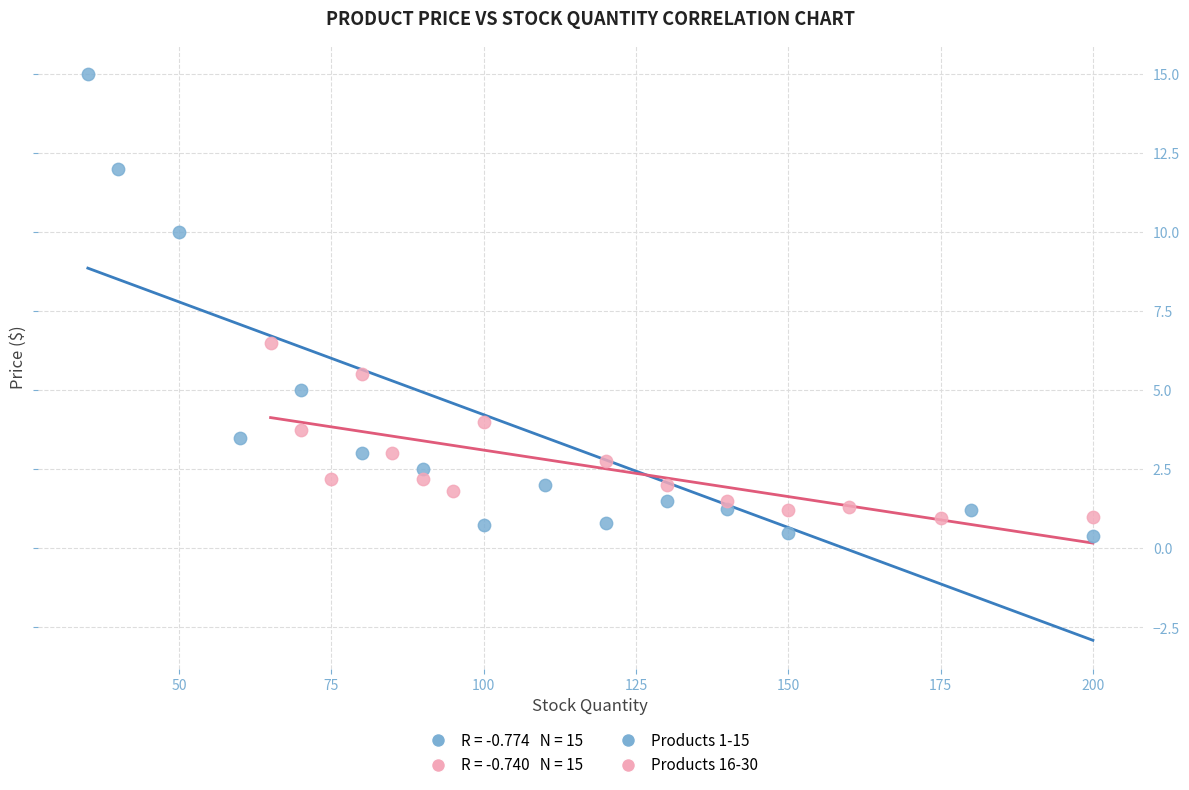

Which series has the largest Y range (max minus min)?

Products 1-15